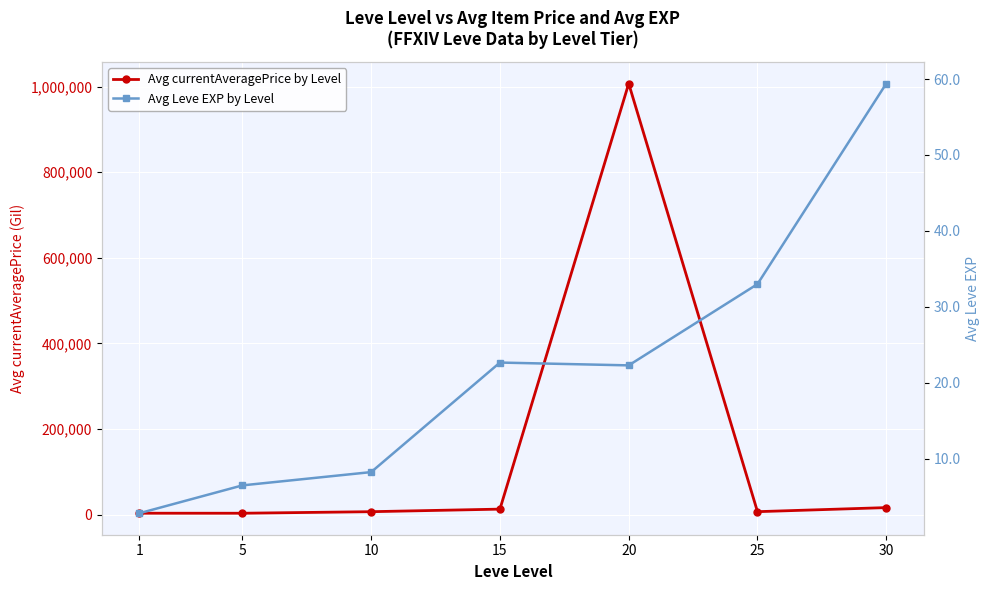

True or false: Avg Leve EXP by Level and Avg currentAveragePrice by Level cross at least once.

False